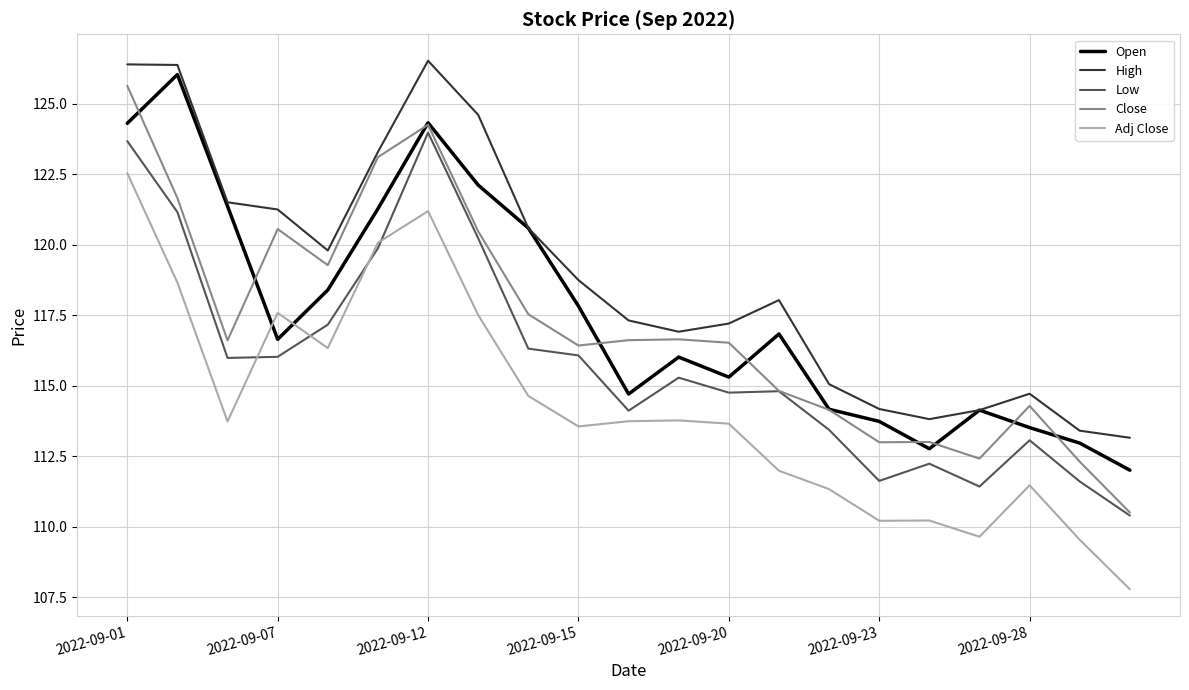

Which series has the widest spread of values?

Close